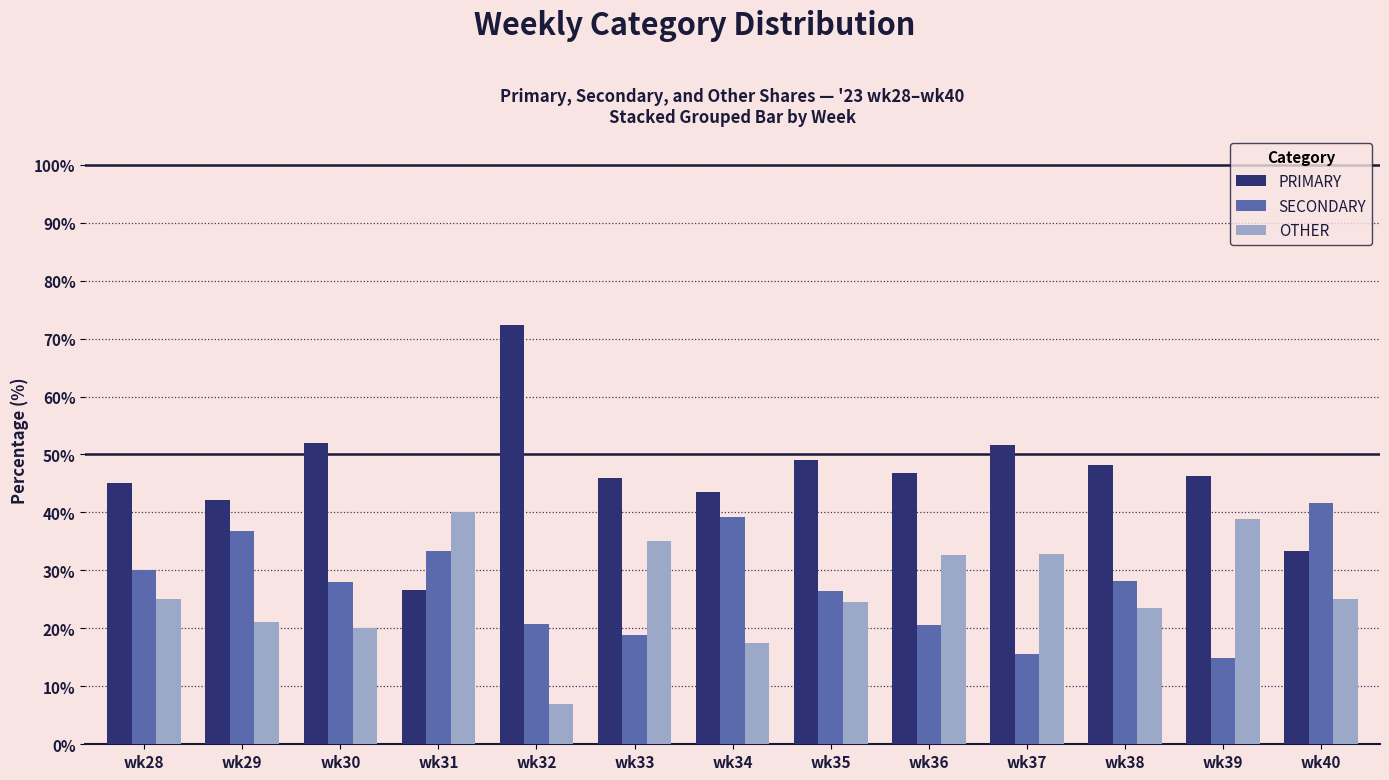

What is the value of the SECONDARY bar at the 6th from the left?

18.9